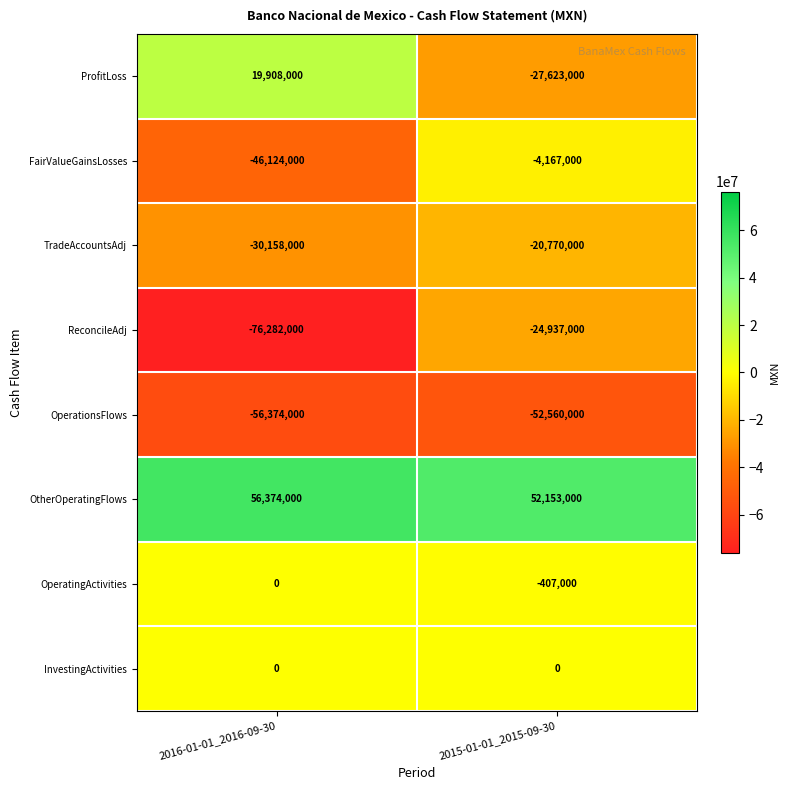

Which label corresponds to the largest value in the chart?

2016-01-01_2016-09-30